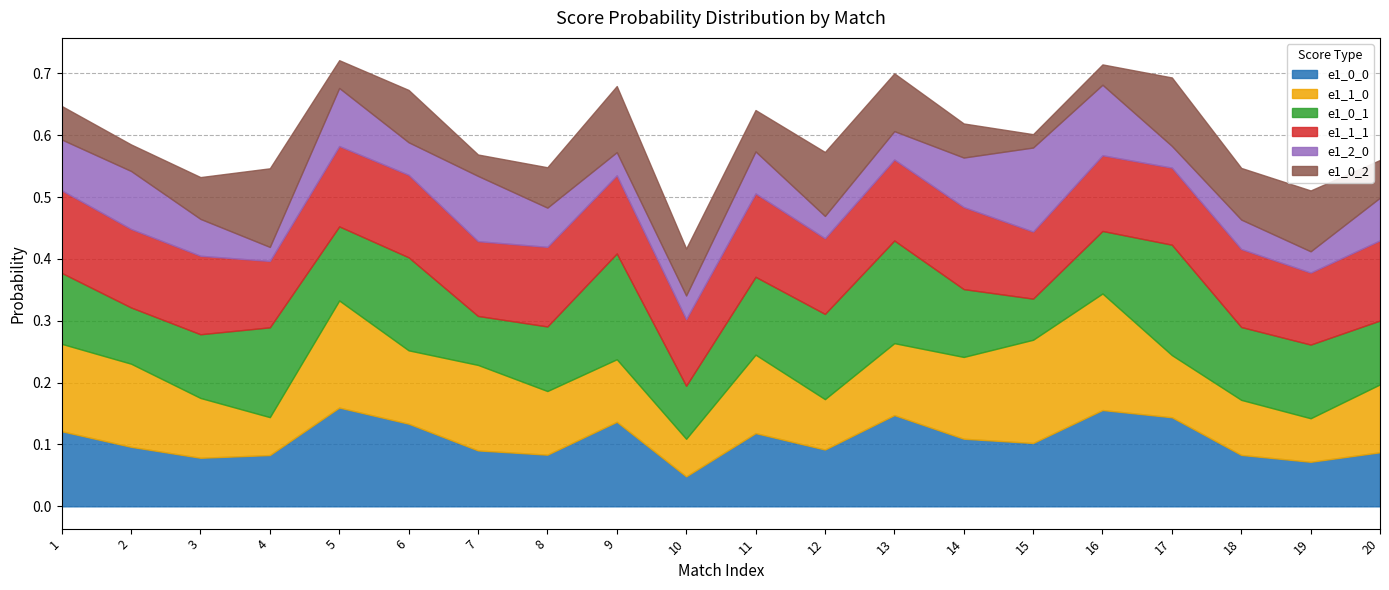

What is the spread (max minus min) of values at 7?

0.1